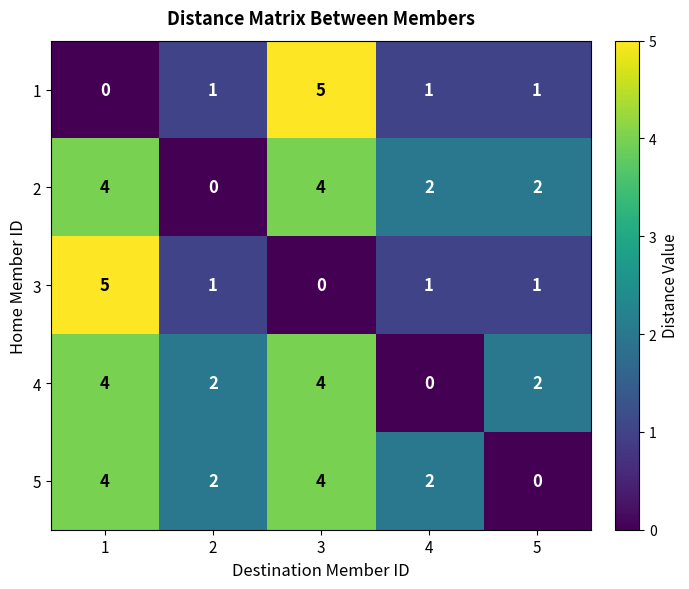

How many 5 values are between 2 and 4?

4